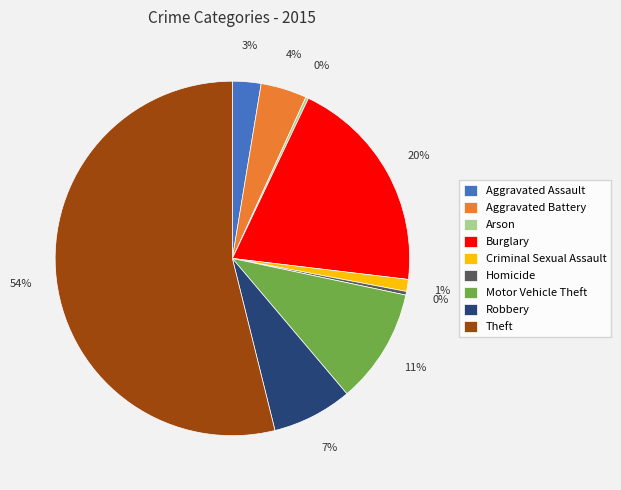

The Criminal Sexual Assault slice represents 1% of the pie. True or false?

True